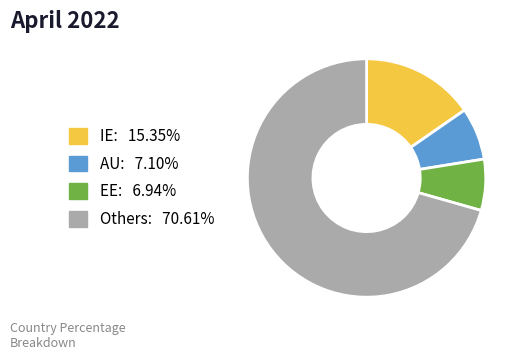

Does any single category account for the majority?

Yes